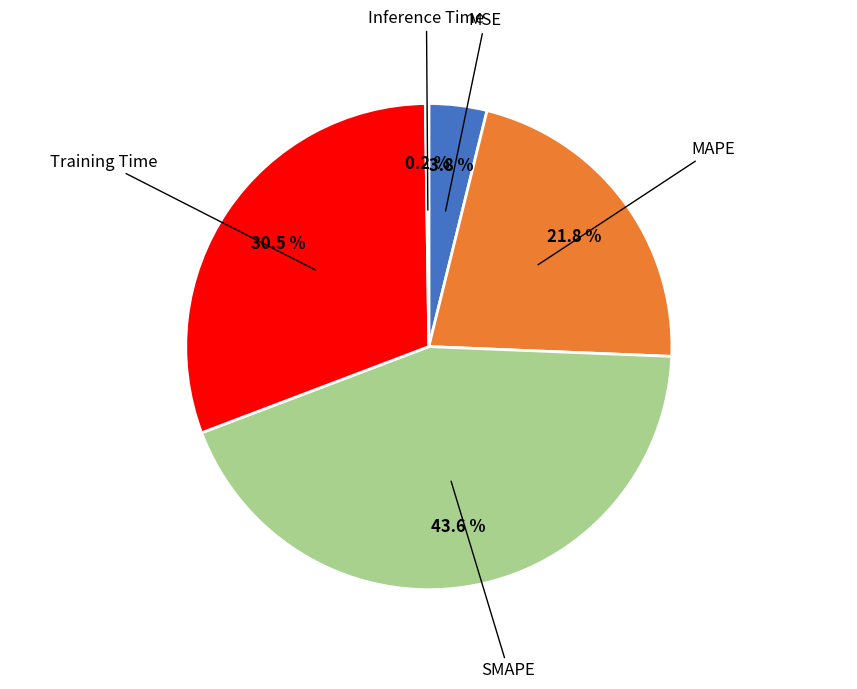

Is there any slice that represents more than half of the pie?

No